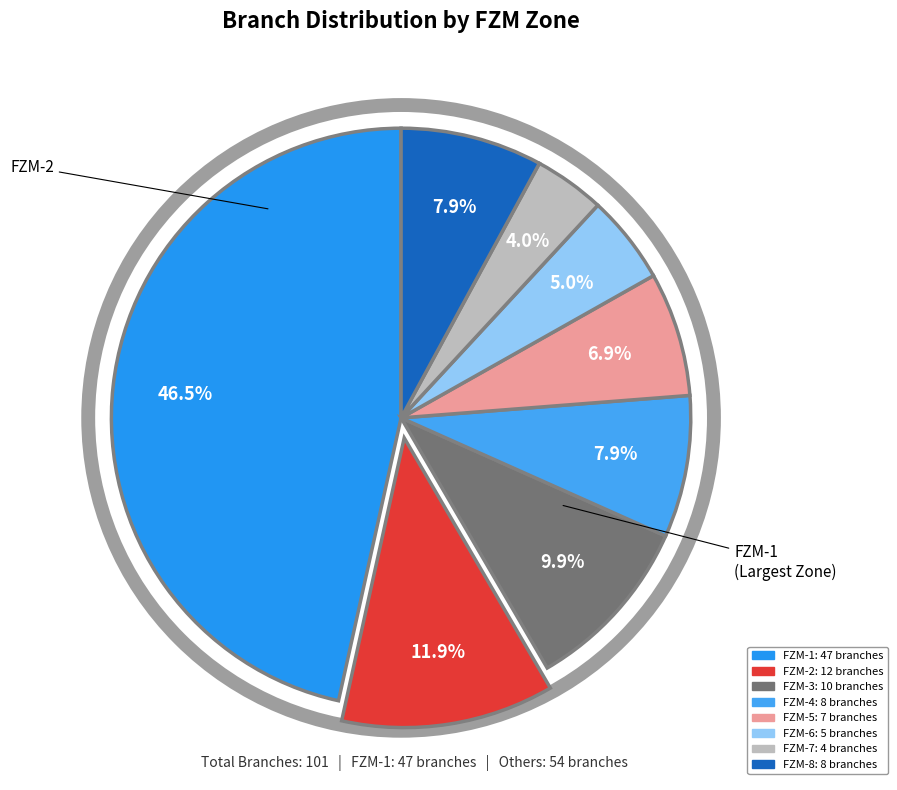

What percentage is the FZM-3 slice, to the nearest percent?

10%